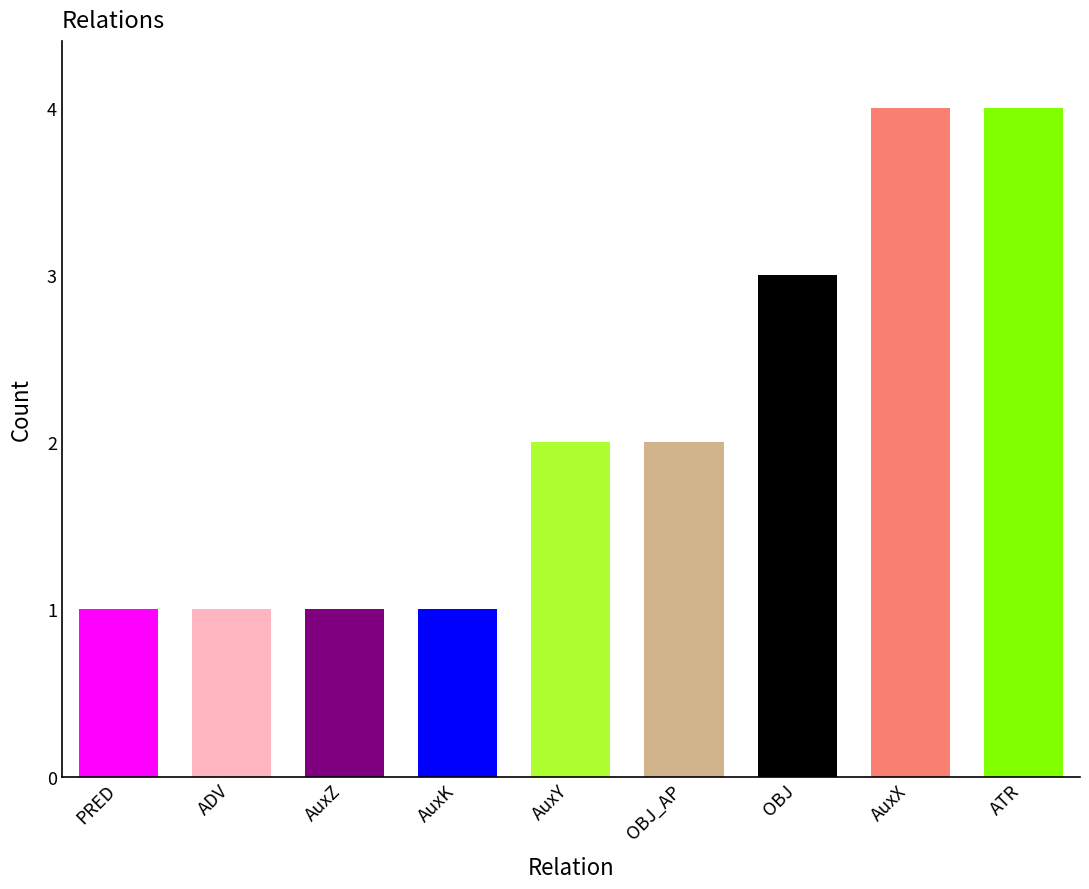

What position from the left is AuxX?

8